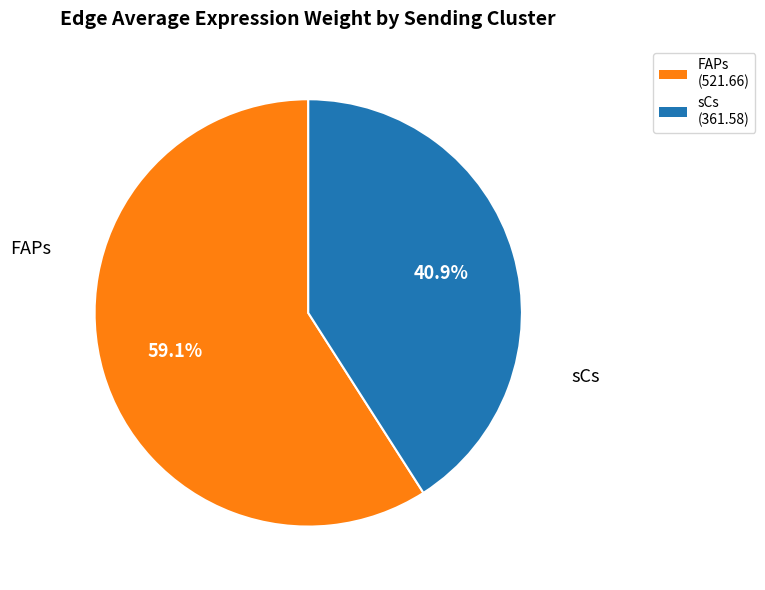

How many slices are in this pie chart?

2